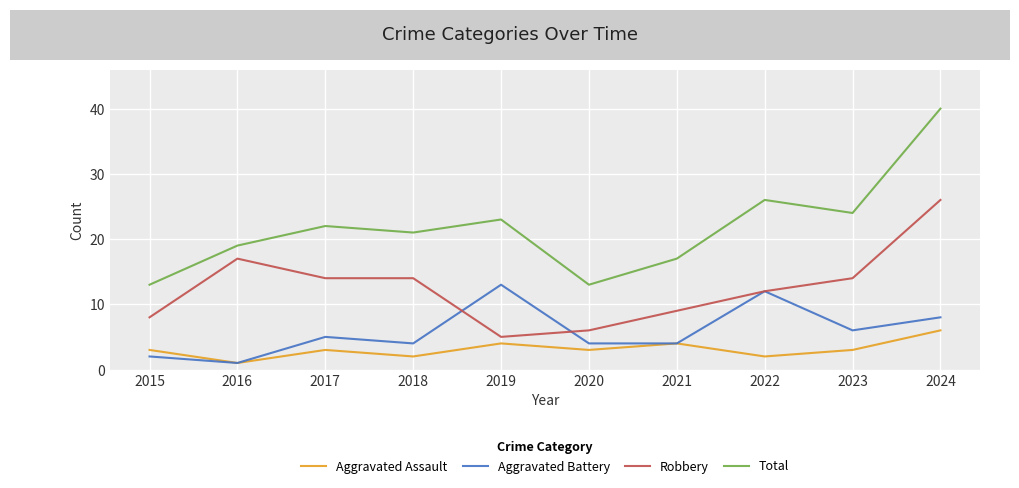

At 2024, list the series in order from smallest to largest.

Aggravated Assault, Aggravated Battery, Robbery, Total